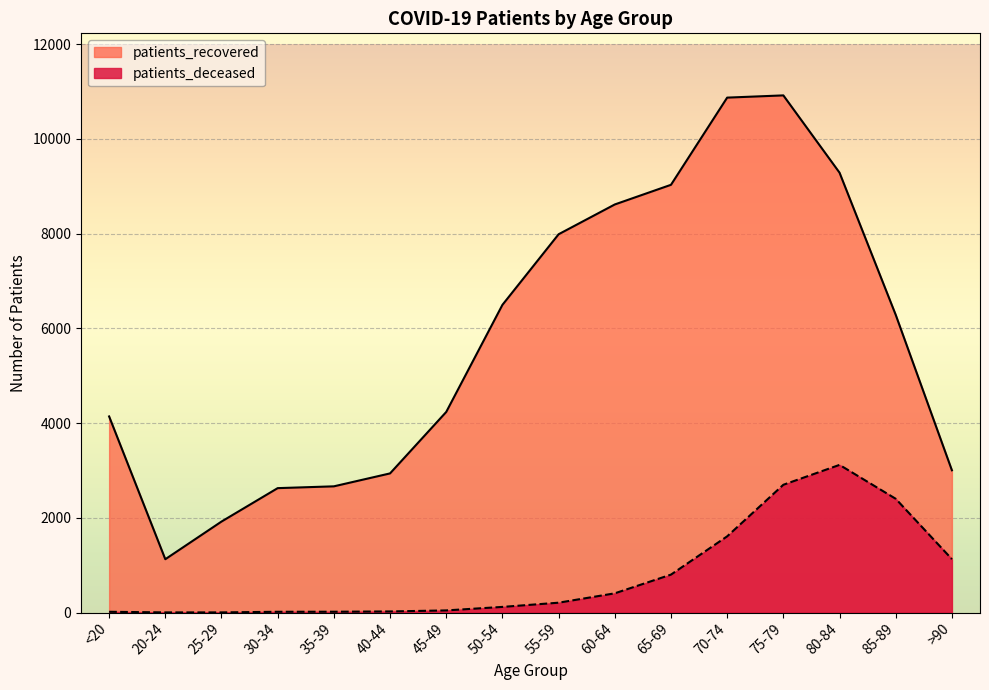

True or false: patients_recovered and patients_deceased cross at least once.

False